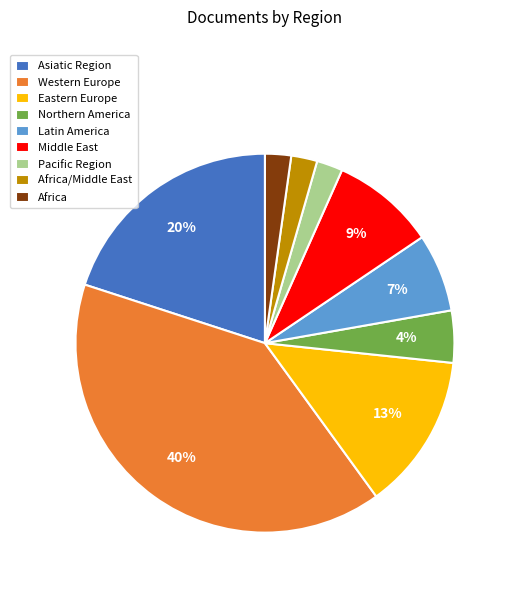

Which category has the biggest portion of the pie?

Western Europe